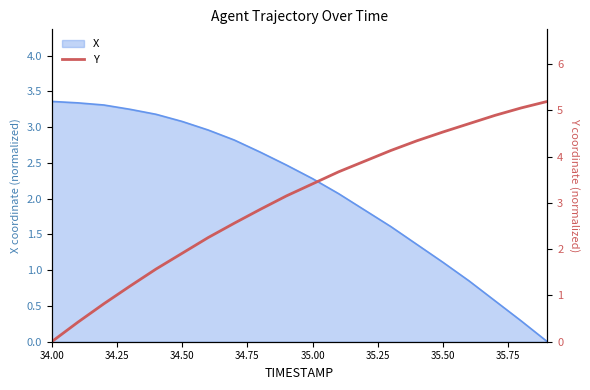

True or false: there are more than 0 points higher than both neighbors.

False